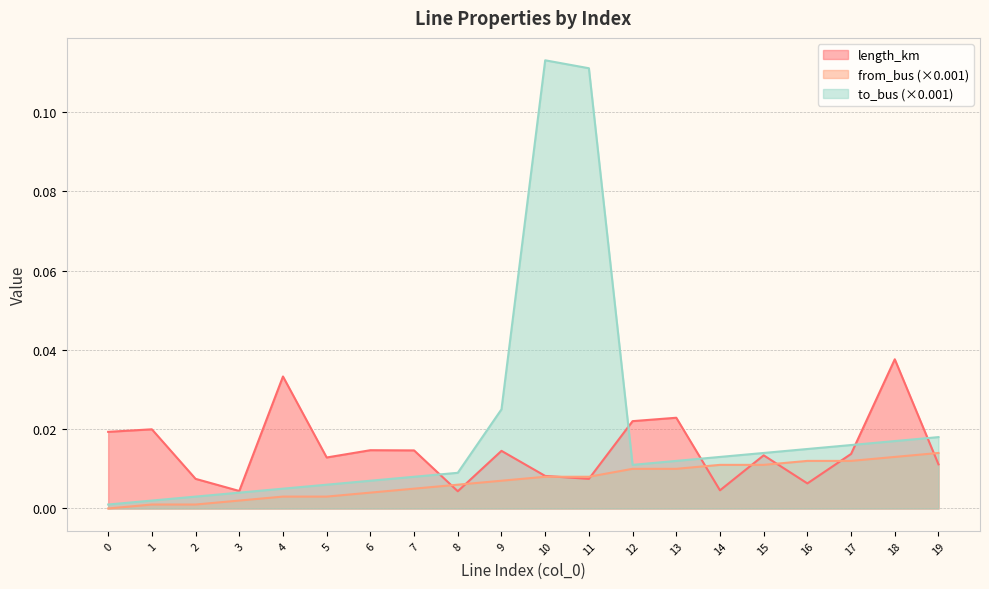

List the series in order of their overall mean, lowest first.

from_bus (×0.001), length_km, to_bus (×0.001)